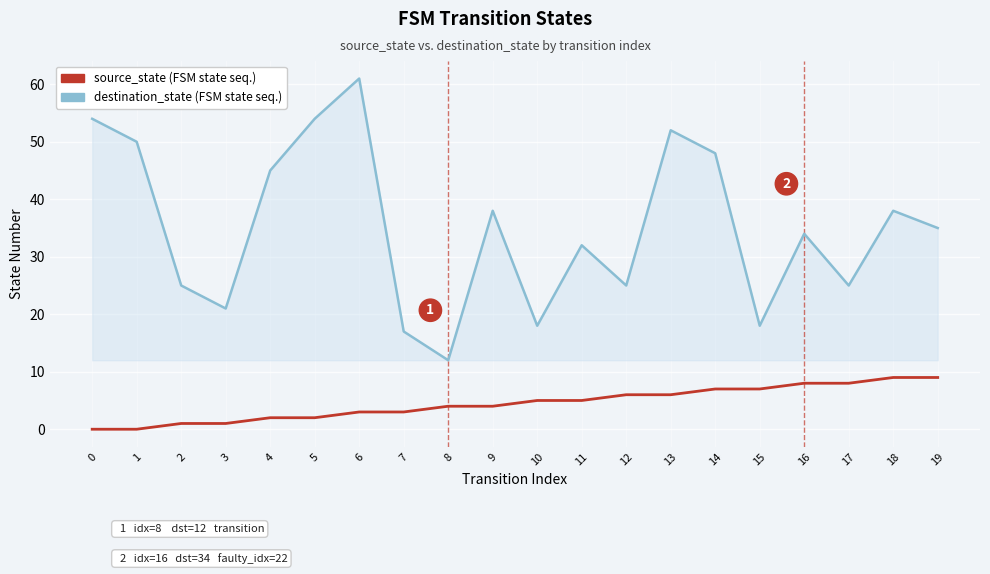

At which category is the sum across all series the highest?

6